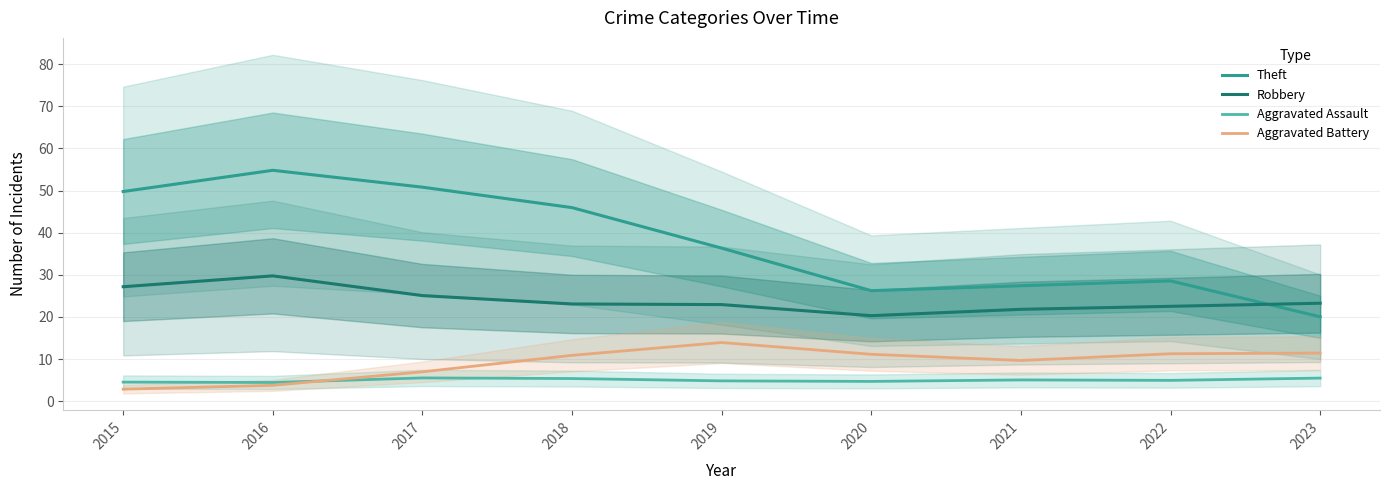

How many data points in Theft are less than 36?

4